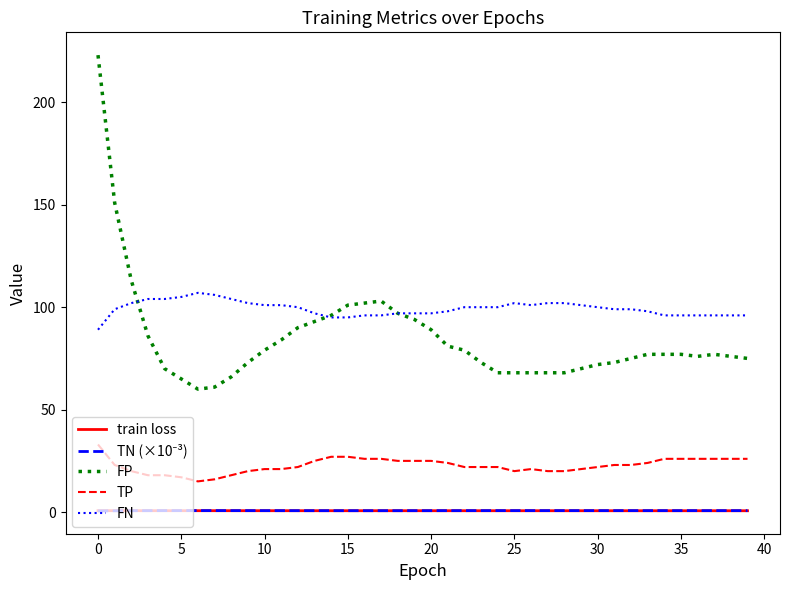

True or false: TP and train loss intersect in this chart.

False